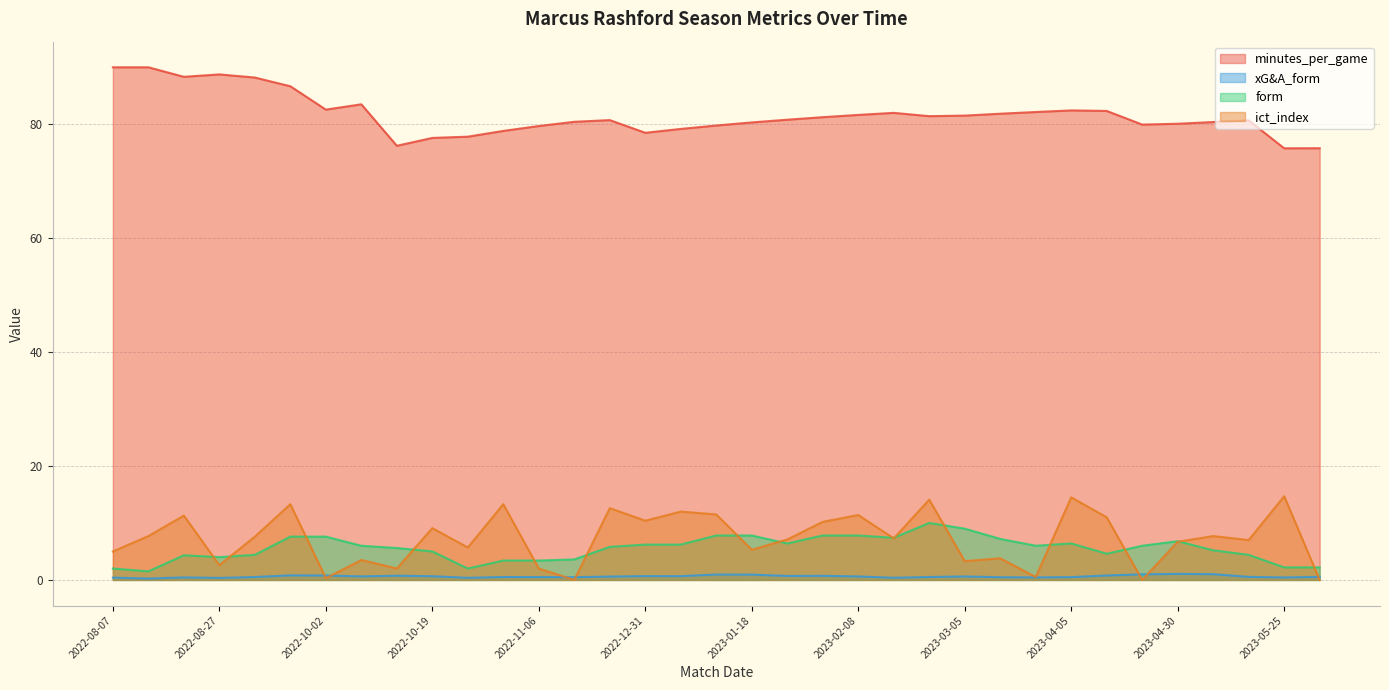

Is the value of minutes_per_game at 2023-01-22 greater than the value of ict_index at 2022-09-04?

Yes